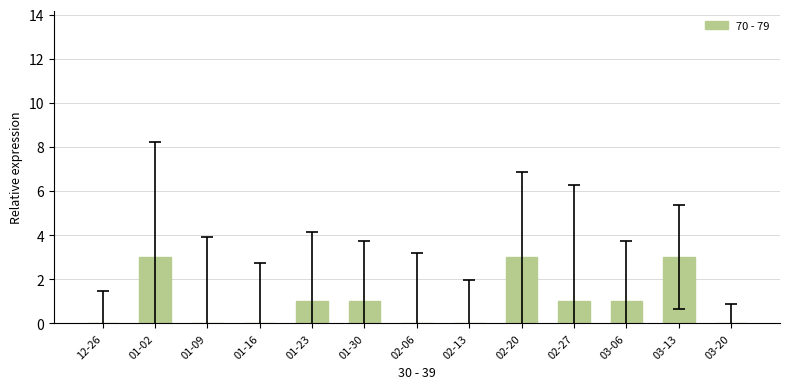

Where does the data first go above 1?

01-02